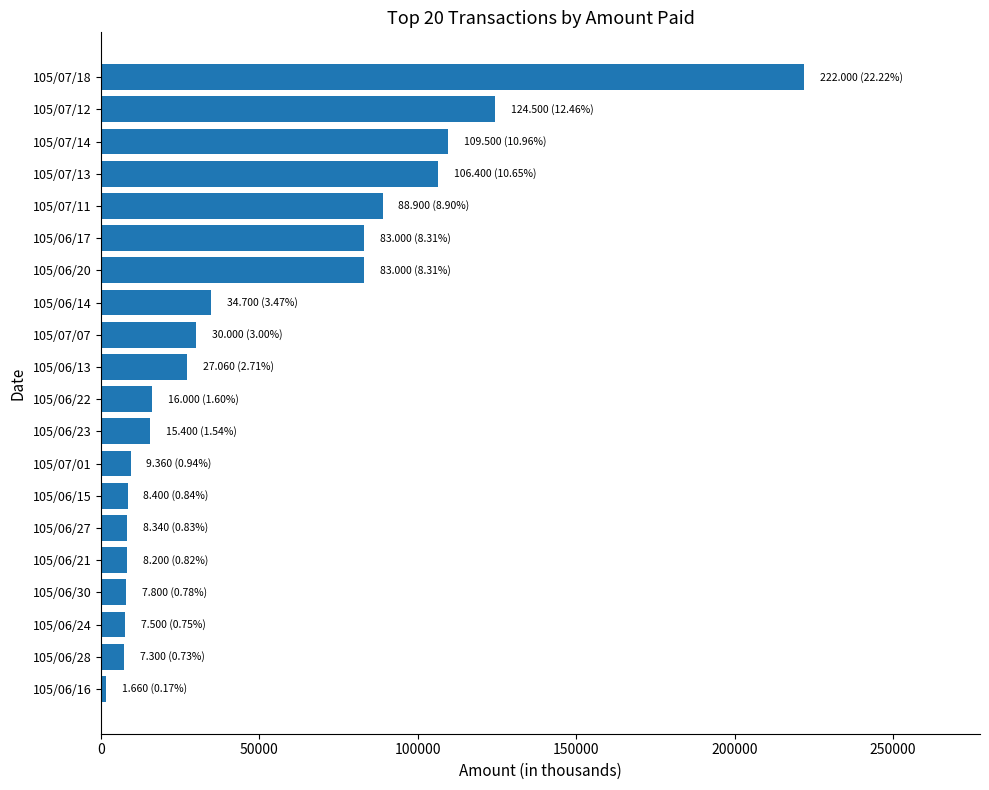

What is the difference between the maximum and minimum values?

220340